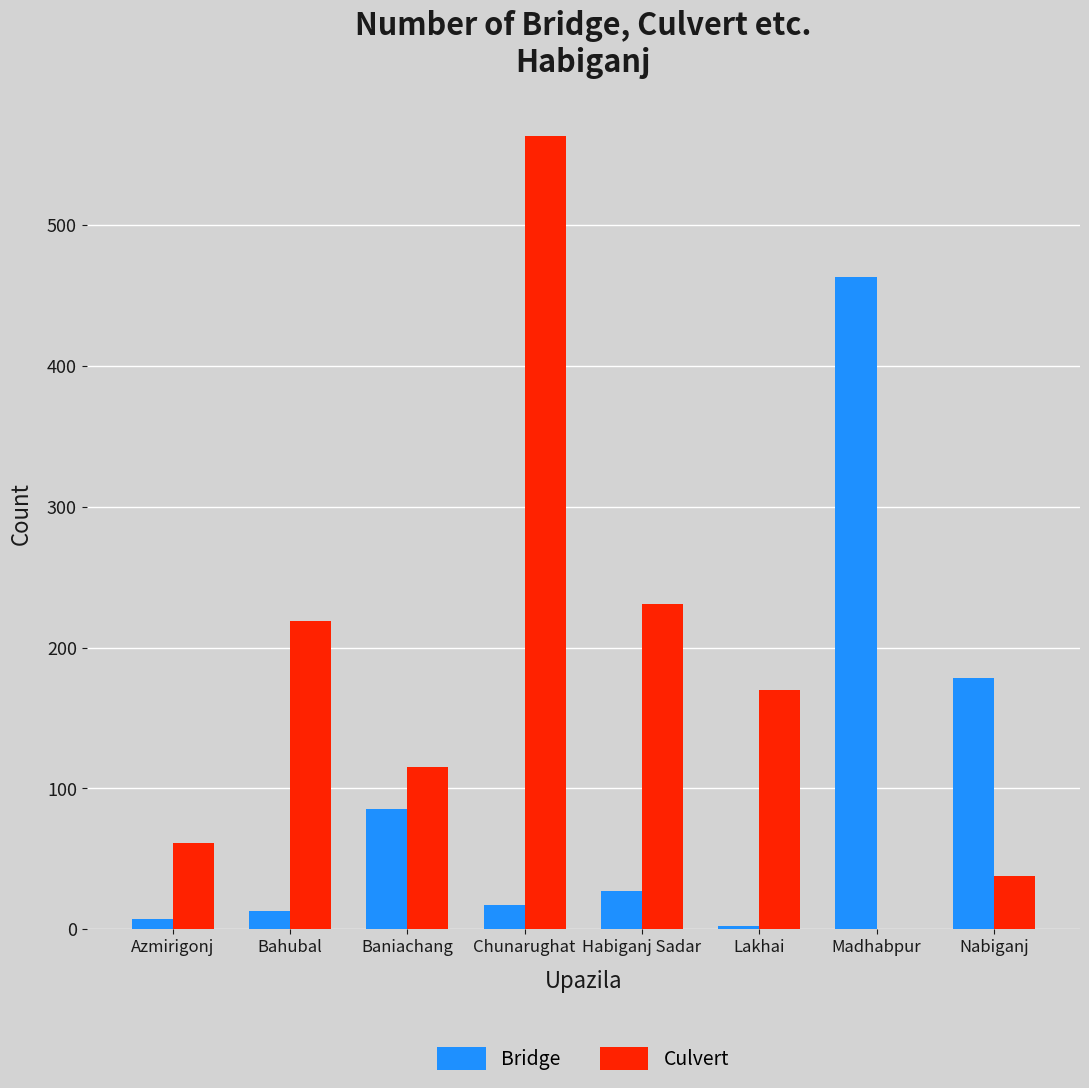

Which series changed the most between Azmirigonj and Bahubal?

Culvert